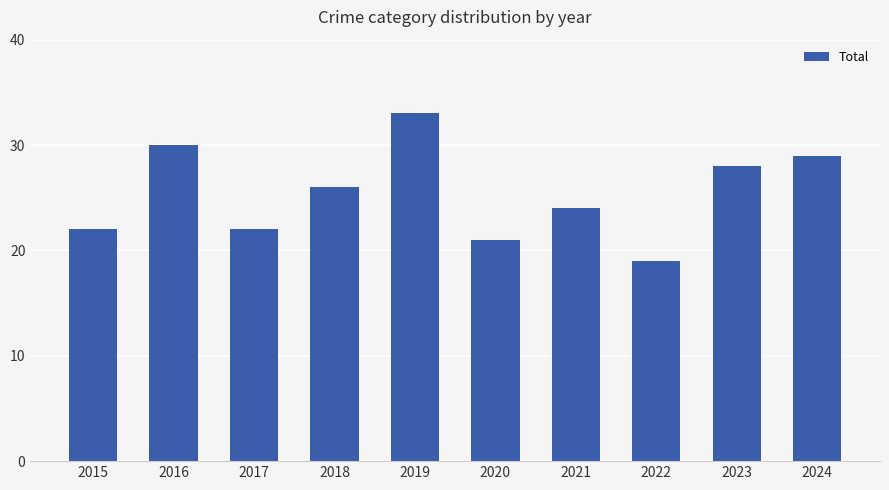

What is the difference between the values at 2024 and 2020?

8